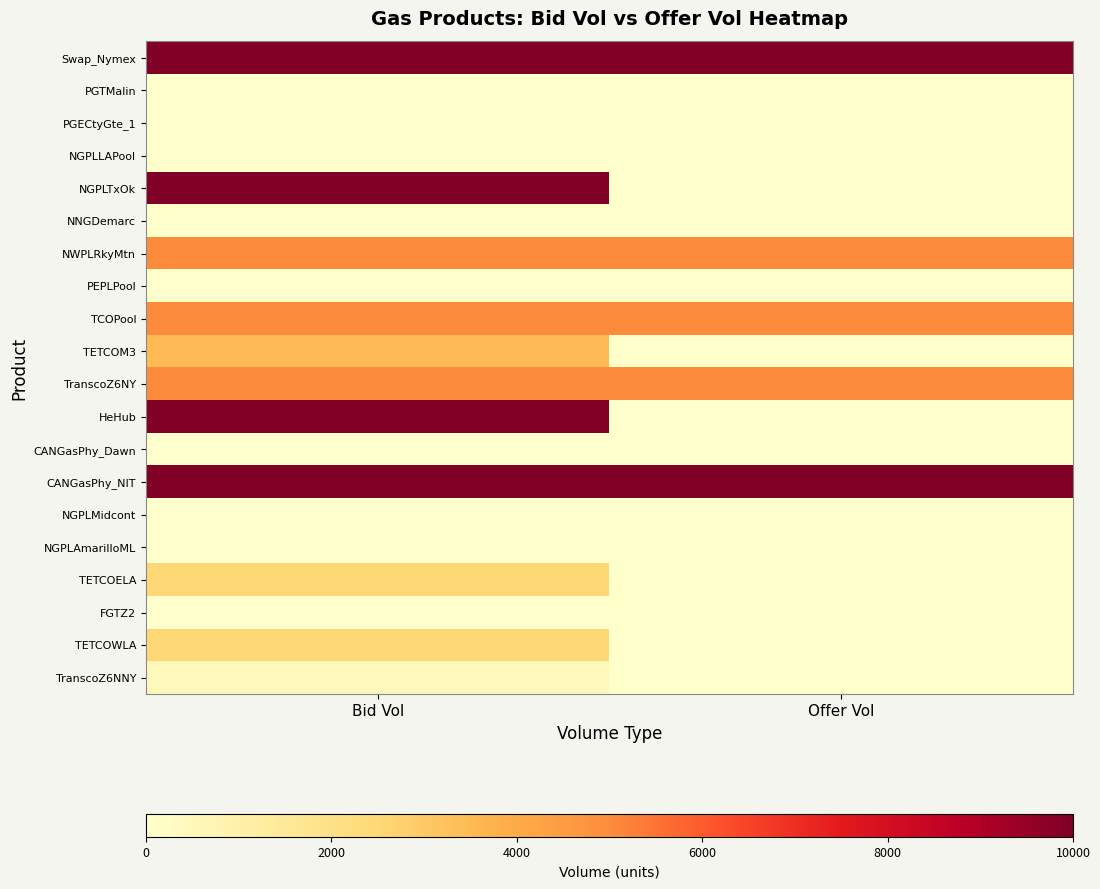

List the series in order of their peak value, highest first.

Swap_Nymex, NGPLTxOk, HeHub, CANGasPhy_NIT, NWPLRkyMtn, TCOPool, TranscoZ6NY, TETCOM3, TETCOELA, TETCOWLA, TranscoZ6NNY, NGPLLAPool, PGTMalin, PGECtyGte_1, NNGDemarc, PEPLPool, CANGasPhy_Dawn, NGPLMidcont, NGPLAmarilloML, FGTZ2